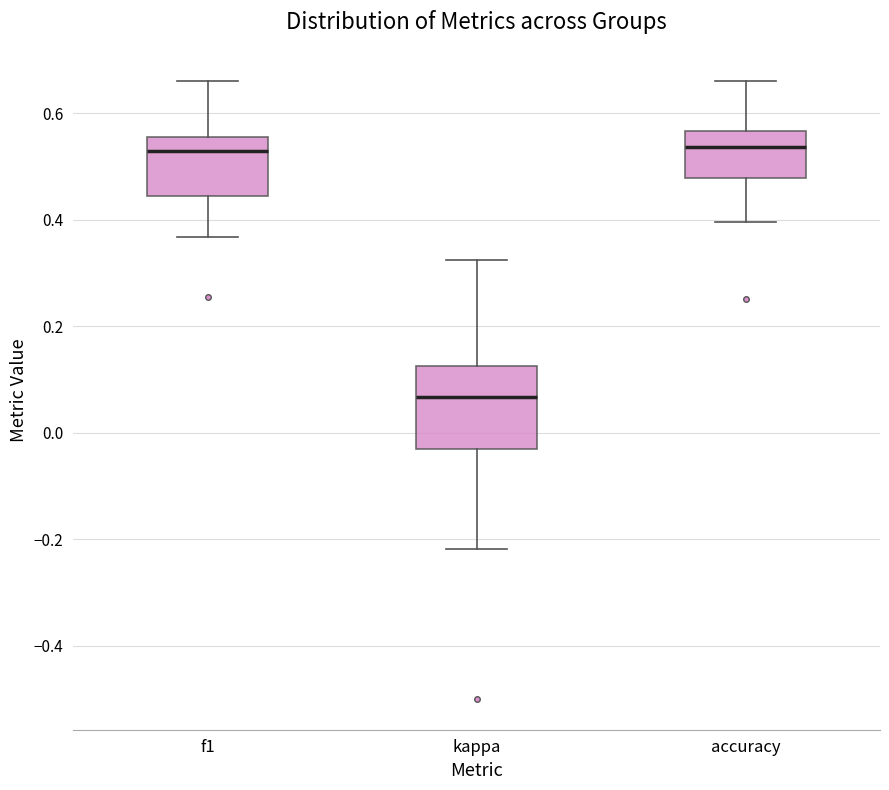

Reading left to right, transcribe this box plot: for each box, give where its median line is, the range the box spans, and where its two whiskers end, as read against the y-axis. The values are not printed on the chart, so give them approximately, as read against the axis.

f1: median 0.52, box 0.44 to 0.56, whiskers 0.36 to 0.66
kappa: median 0.06, box -0.04 to 0.12, whiskers -0.22 to 0.32
accuracy: median 0.54, box 0.48 to 0.56, whiskers 0.40 to 0.66